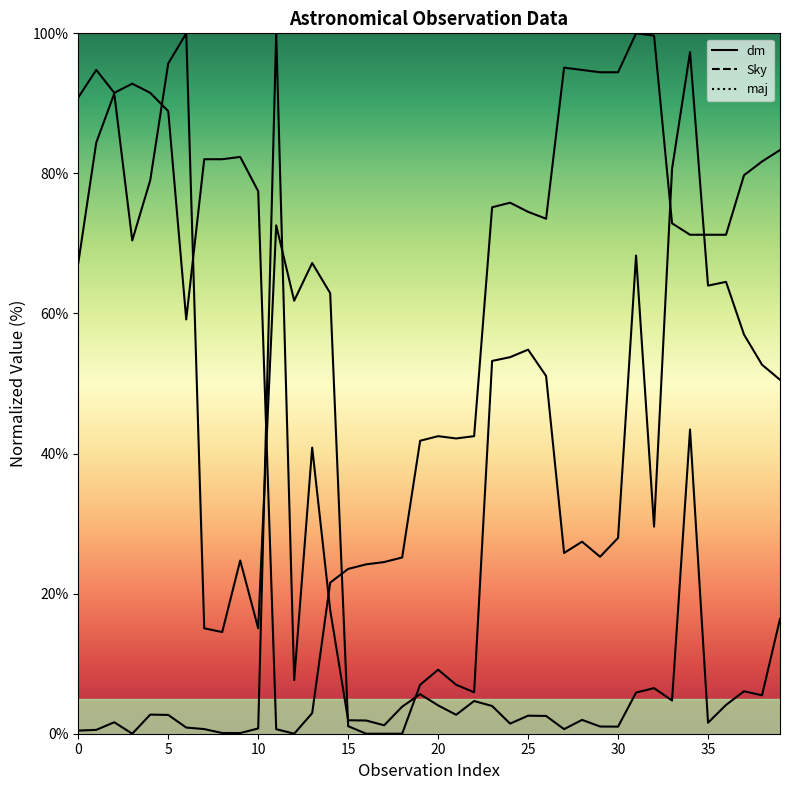

Between which two adjacent categories do maj and Sky first intersect?

20 and 25